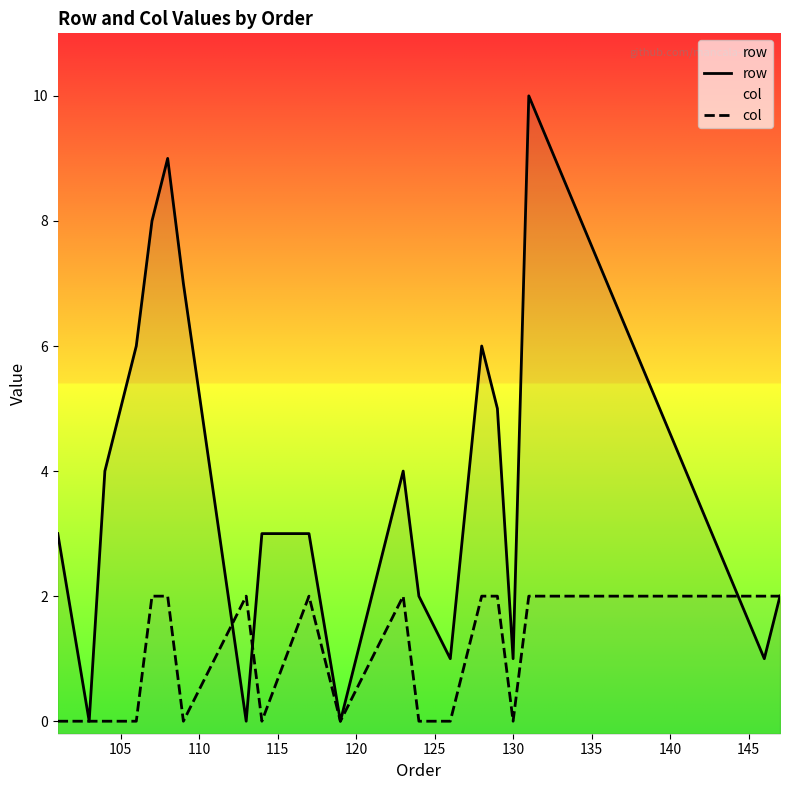

What is the average value of the col series?

1